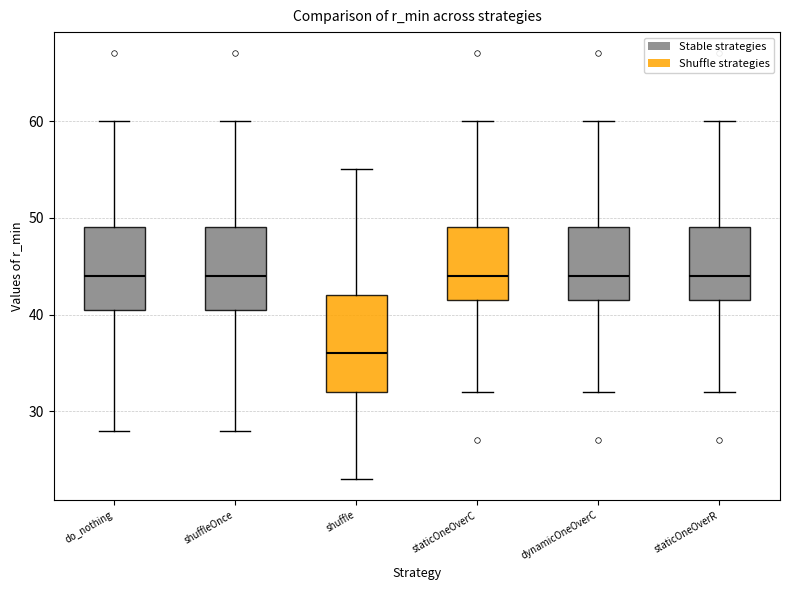

Which box is the tallest, from its lower edge to its upper edge?

shuffle